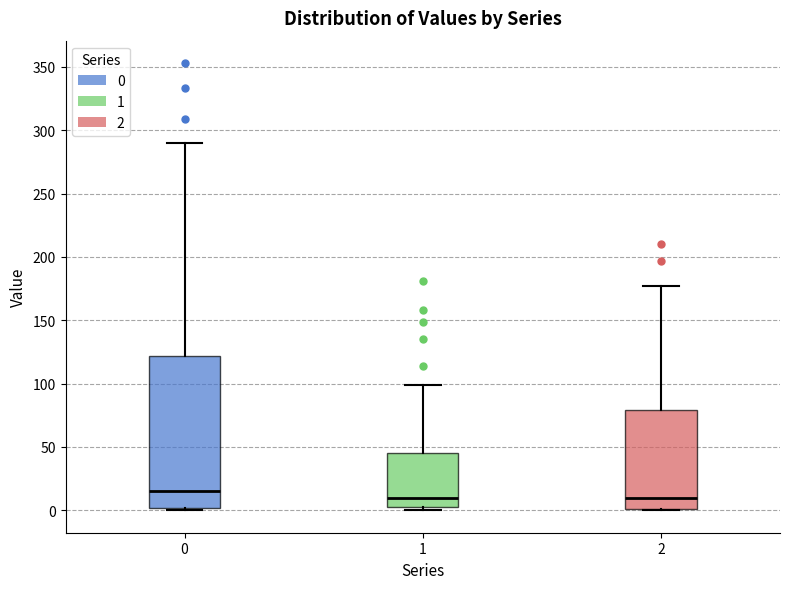

Where does the upper whisker of the box at x = 0 end on the y-axis? The values are not printed on the chart, so give them approximately, as read against the axis.

290